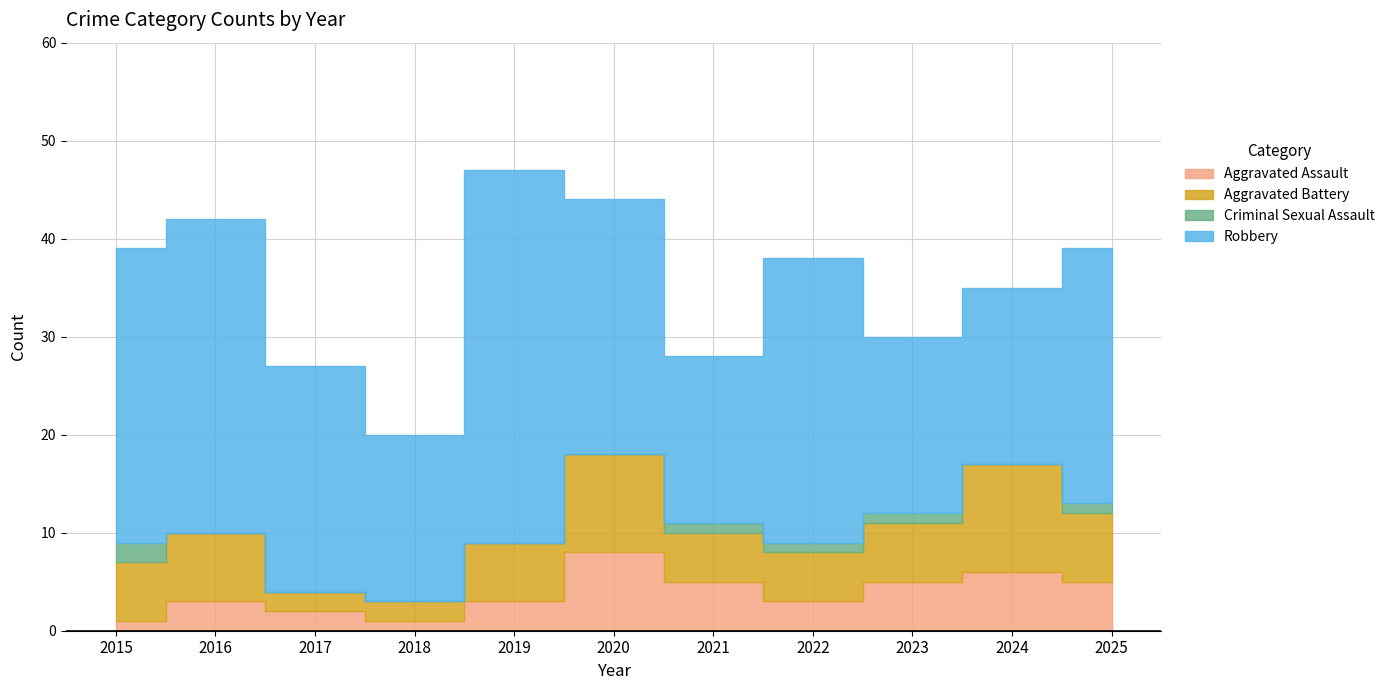

What is the difference between the second highest and second lowest values in the Robbery series?

15